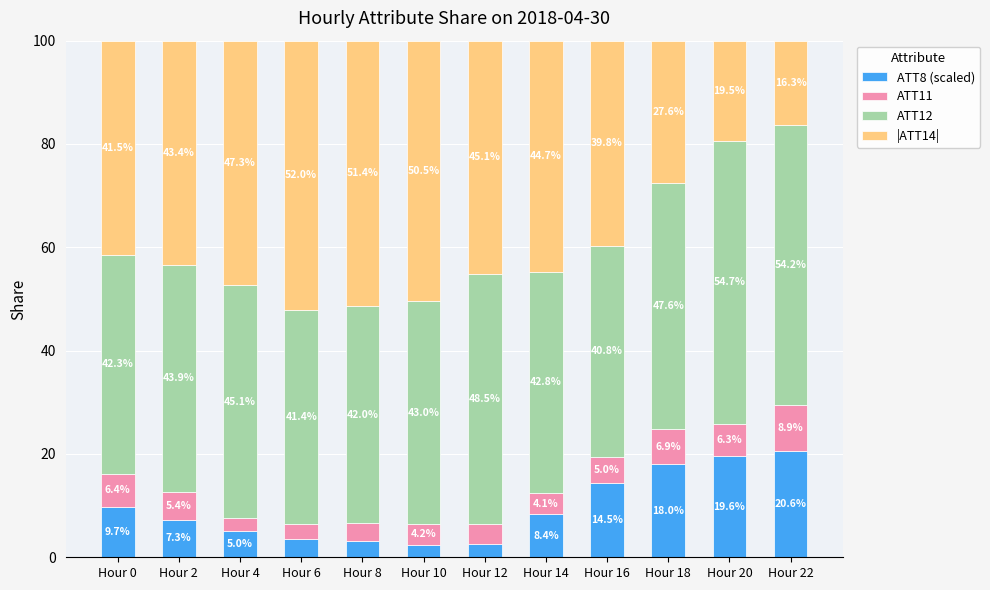

The ATT8 (scaled) series shows 18.0 at Hour 18. True or false?

True